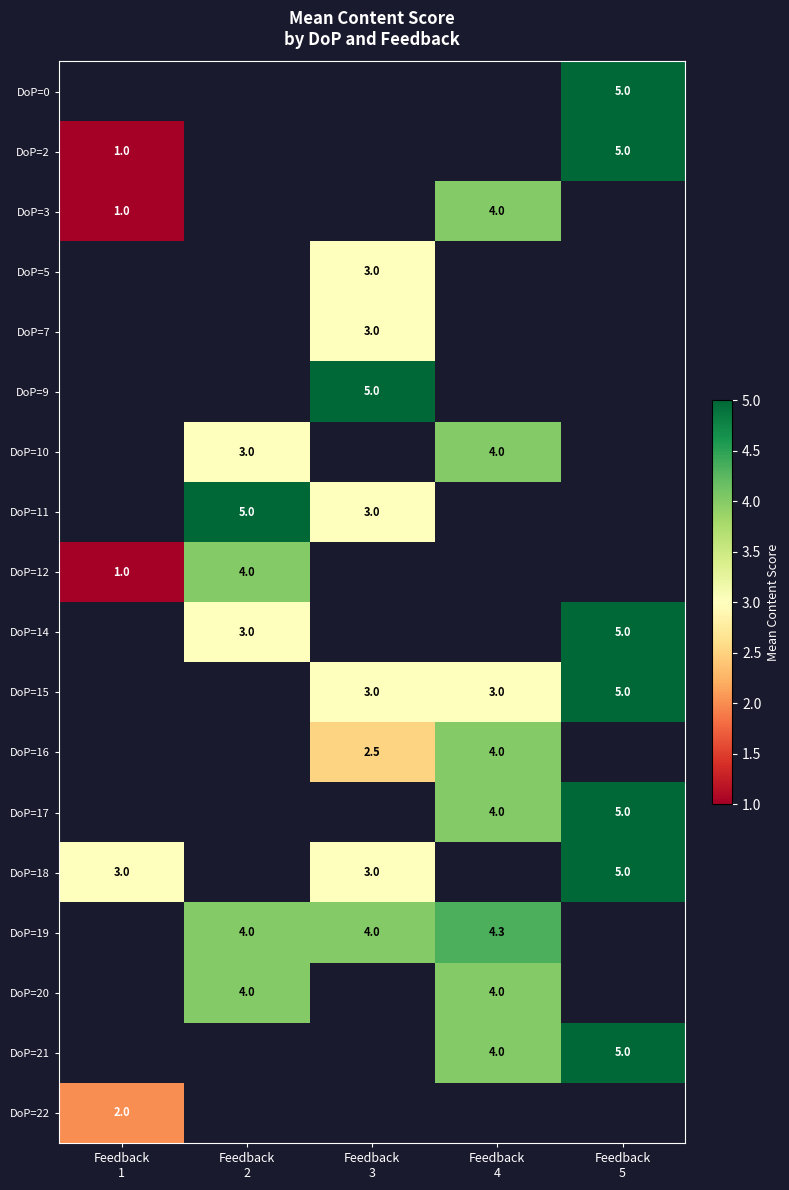

Is the value of DoP=18 at Feedback 3 greater than the value of DoP=10 at Feedback 4?

No